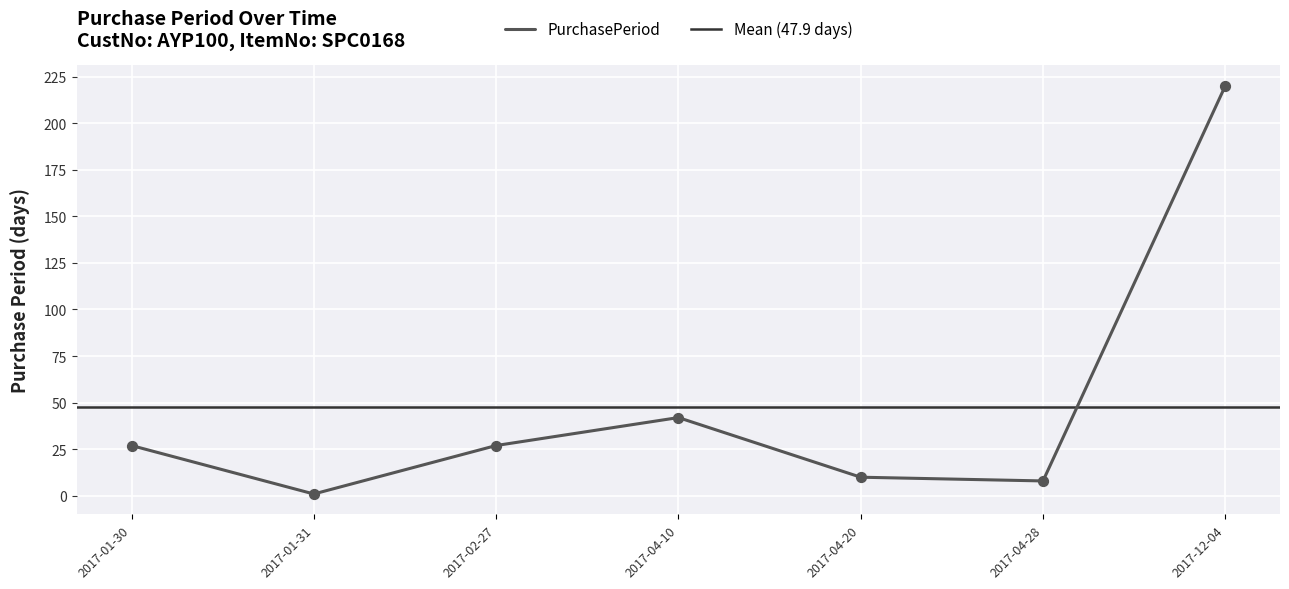

What is the ratio of the value at 2017-02-27 to the value at 2017-04-28?

3.4